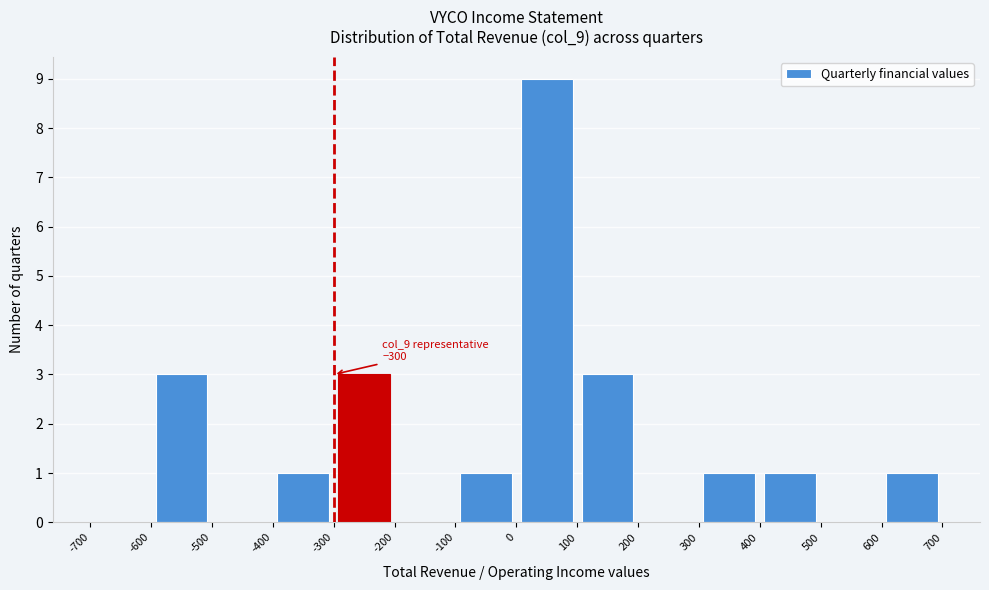

Over which range of the x-axis is the bar tallest?

0 to 100